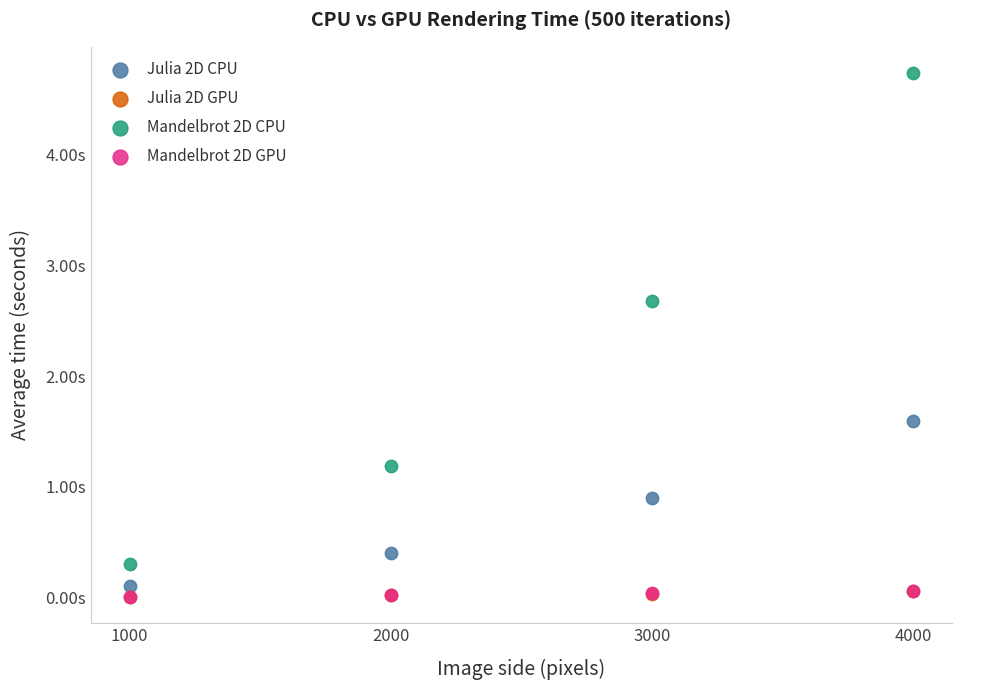

Which series has the largest Y range (max minus min)?

Mandelbrot 2D CPU